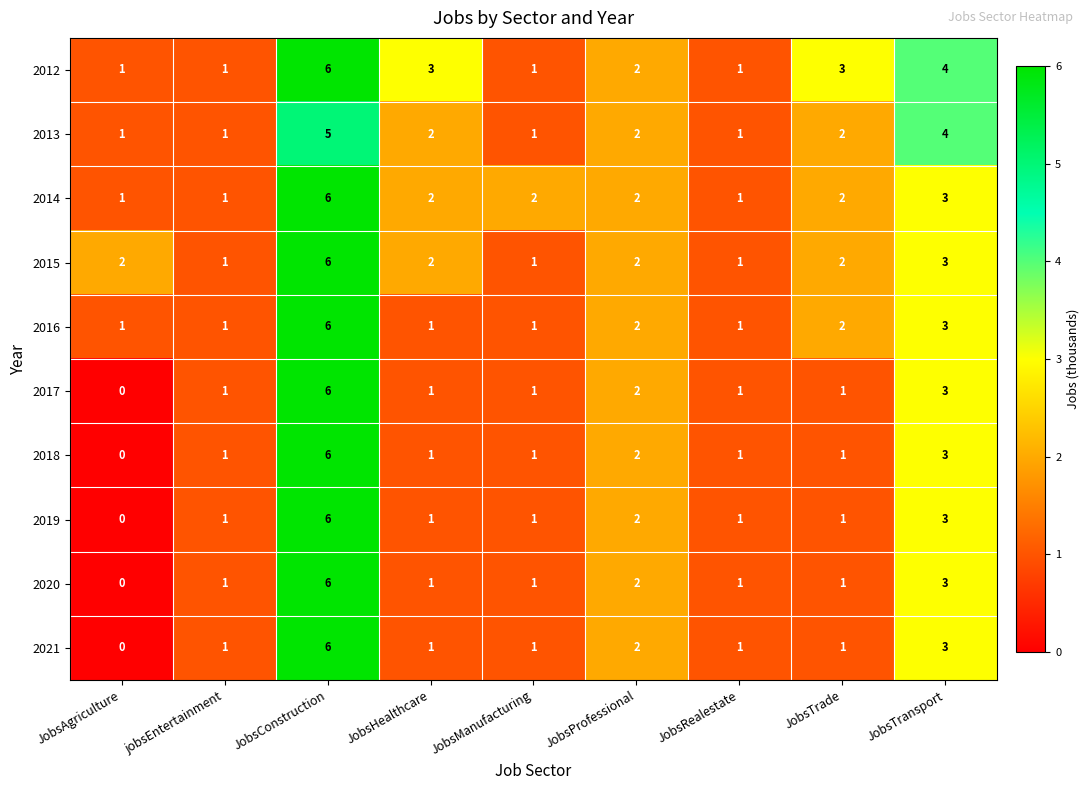

At which label is 2021 closest to 3?

JobsTransport